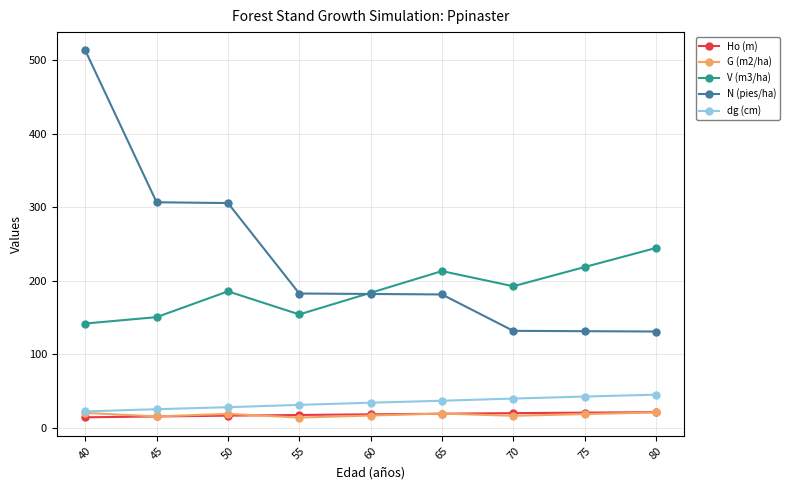

Is the value of V (m3/ha) at 40 greater than the value of dg (cm) at 50?

Yes